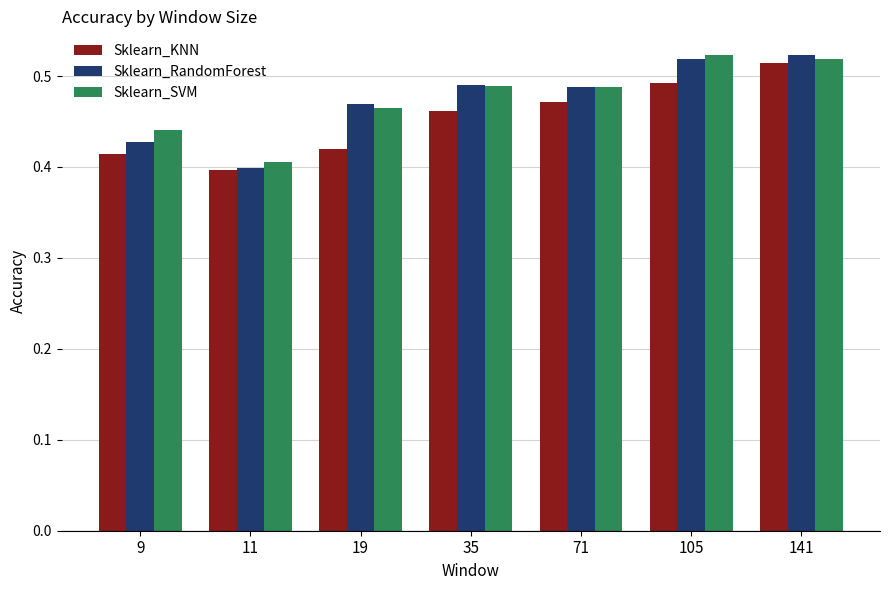

At which label is Sklearn_KNN closest to 0?

11